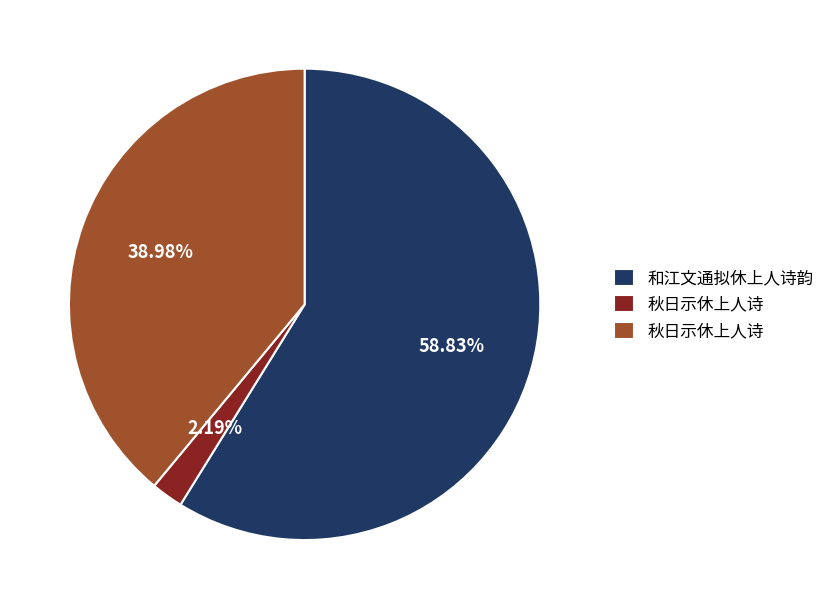

Does any single category account for the majority?

Yes